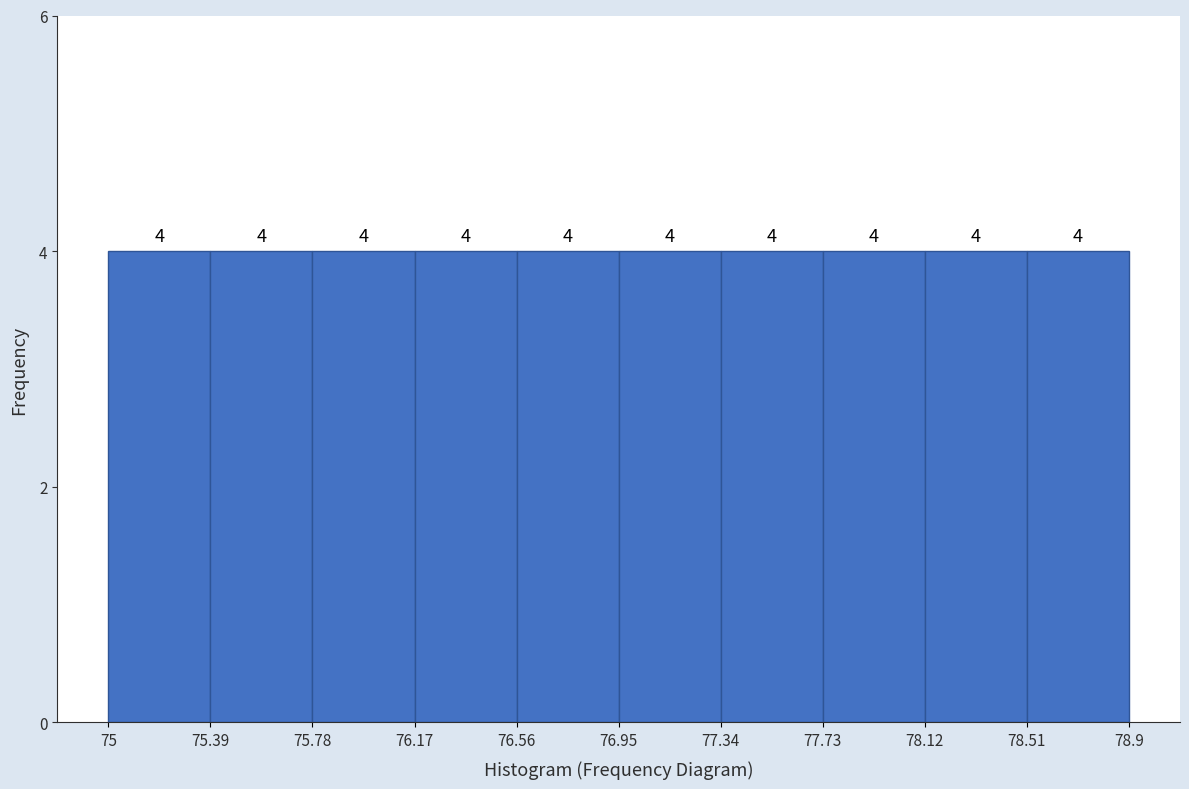

Reading left to right, list every bar in this chart as the range it spans on the x-axis followed by its height.

75 to 75.39: 4
75.39 to 75.78: 4
75.78 to 76.17: 4
76.17 to 76.56: 4
76.56 to 76.95: 4
76.95 to 77.34: 4
77.34 to 77.73: 4
77.73 to 78.12: 4
78.12 to 78.51: 4
78.51 to 78.9: 4